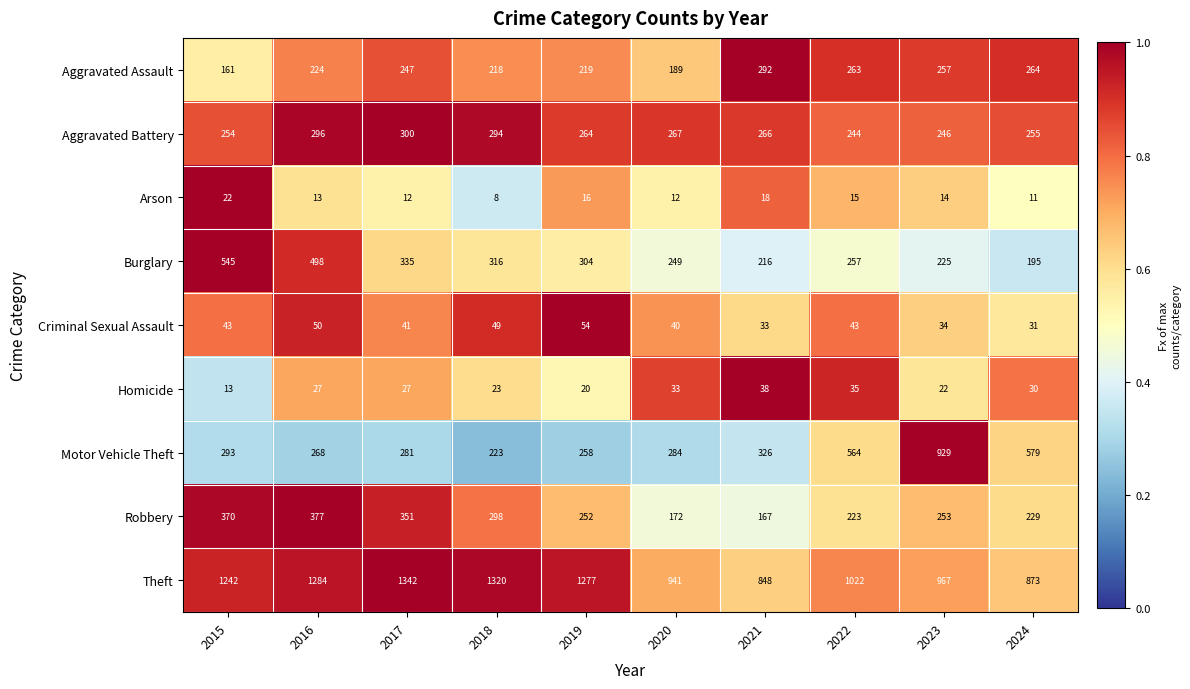

Rank the categories by Burglary value from highest to lowest.

2015, 2016, 2017, 2018, 2019, 2022, 2020, 2023, 2021, 2024